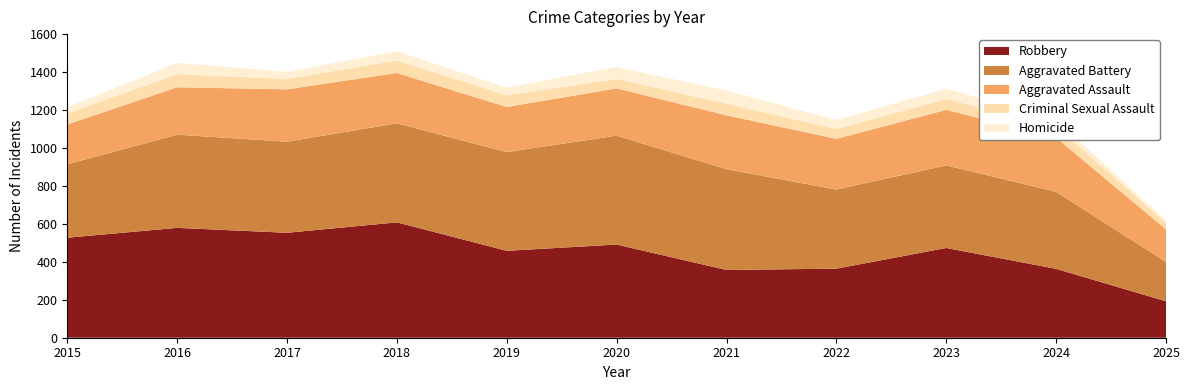

Reading left to right, what are all the values shown in this chart?

Aggravated Assault: 2015=210	2016=250	2017=276	2018=265	2019=238	2020=249	2021=284	2022=267	2023=293	2024=285	2025=172
Aggravated Battery: 2015=387	2016=491	2017=480	2018=522	2019=520	2020=574	2021=531	2022=417	2023=435	2024=406	2025=207
Criminal Sexual Assault: 2015=58	2016=69	2017=55	2018=66	2019=62	2020=50	2021=61	2022=52	2023=57	2024=58	2025=35
Homicide: 2015=32	2016=59	2017=37	2018=49	2019=40	2020=63	2021=69	2022=47	2023=55	2024=34	2025=12
Robbery: 2015=527	2016=579	2017=553	2018=608	2019=458	2020=491	2021=357	2022=364	2023=473	2024=363	2025=192